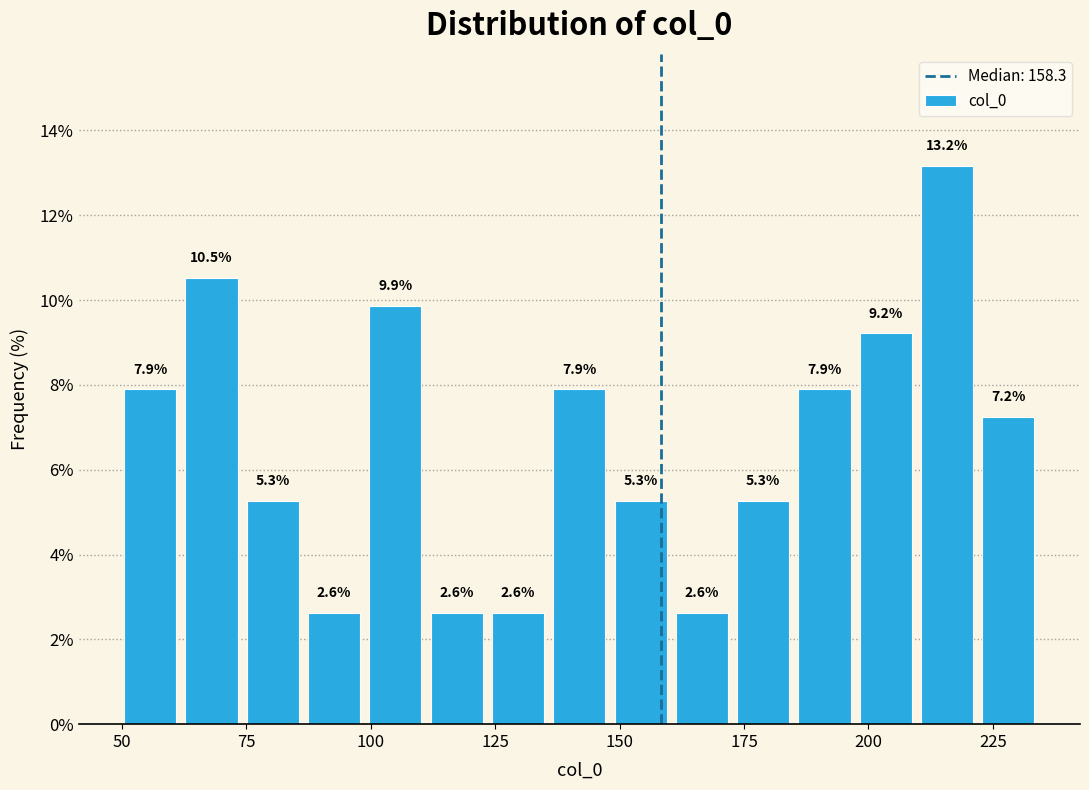

Around what value on the x-axis is the tallest bar? Give the approximate position of its centre, as read against the axis.

215